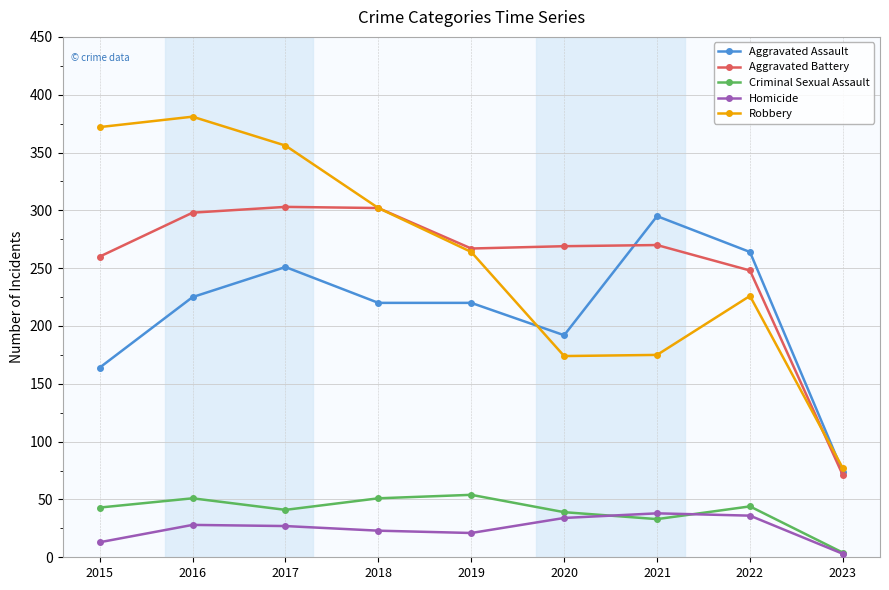

How many distinct data groups are displayed?

5